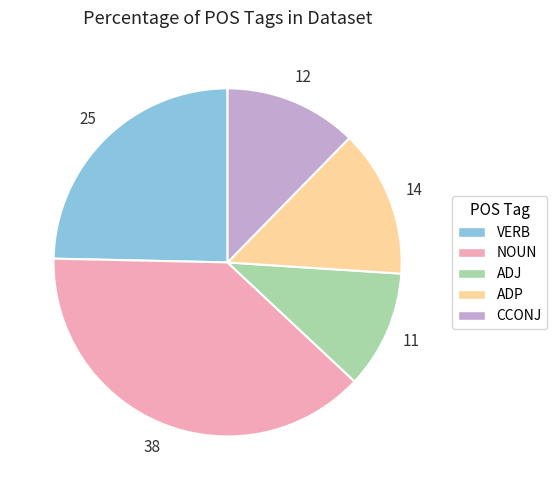

Which category has the smallest portion of the pie?

ADJ